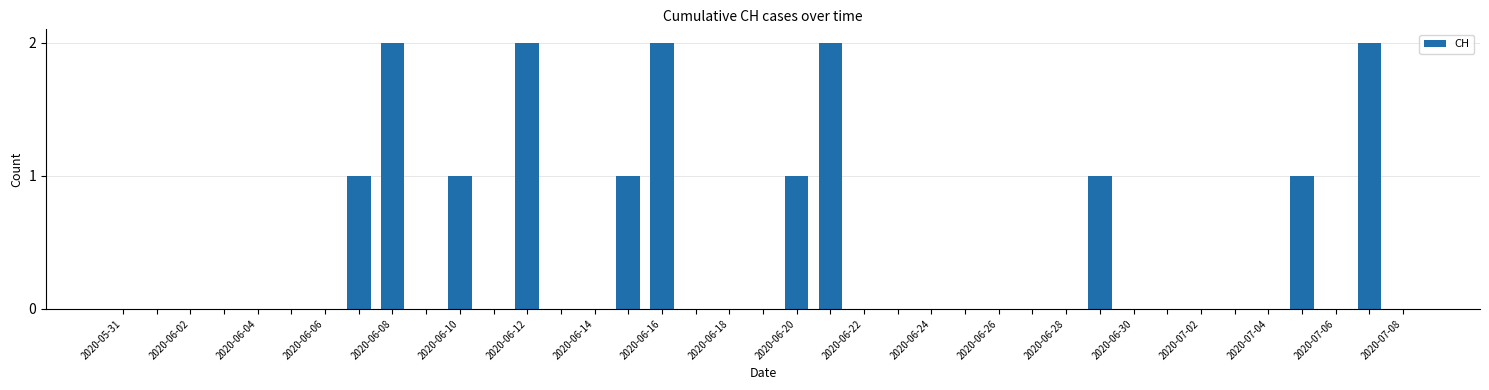

What is the sum of all values?

16